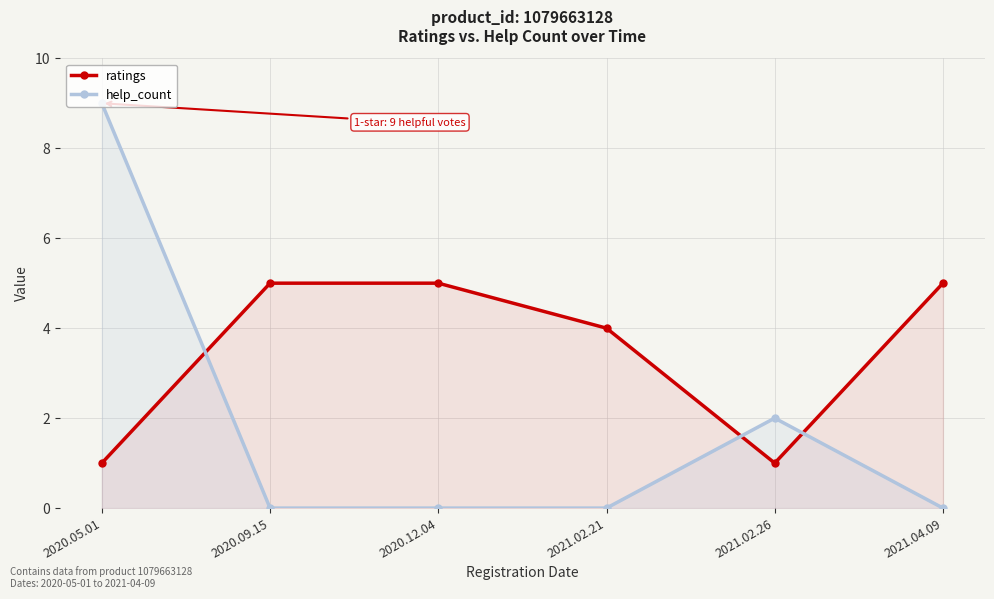

Is the value of help_count at 2020.09.15 greater than the value of ratings at 2020.05.01?

No